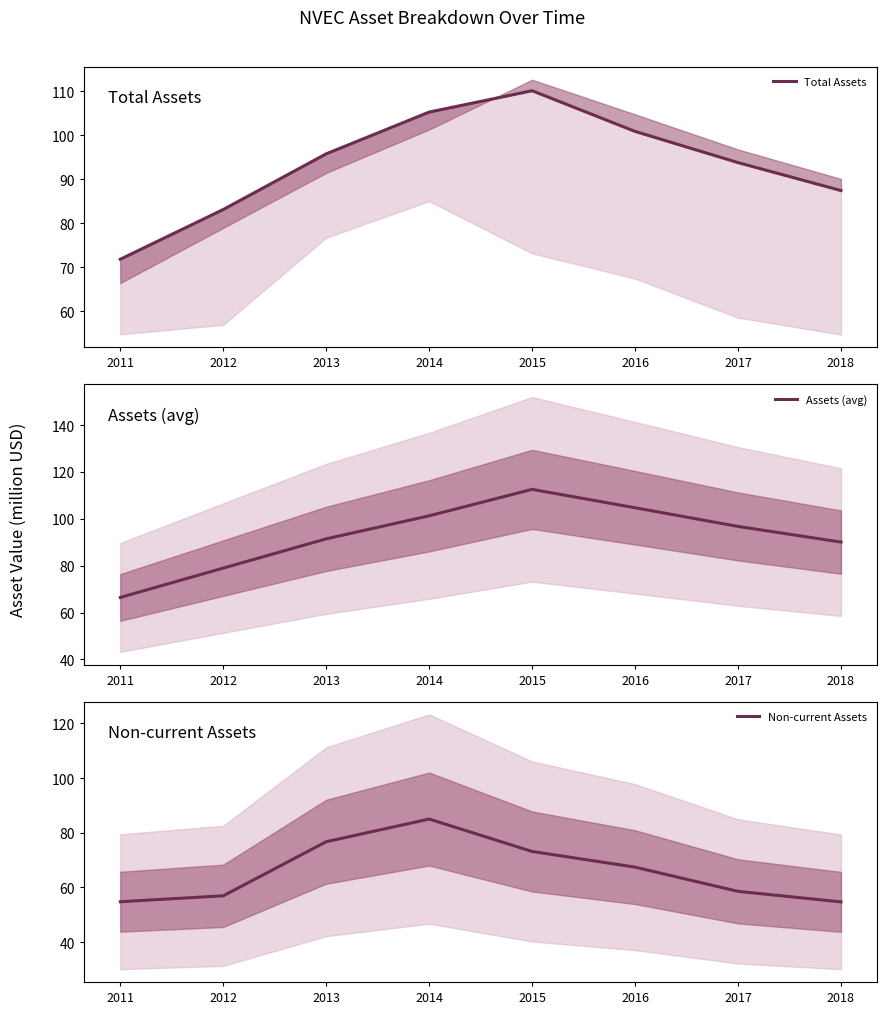

How many lines are shown in the chart?

3